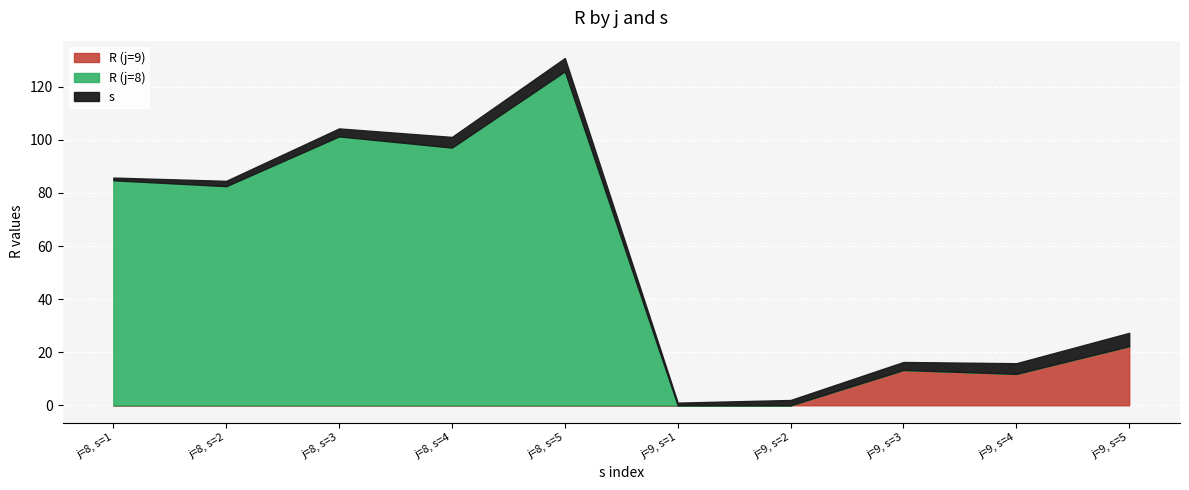

At how many categories does at least one series exceed 48?

5